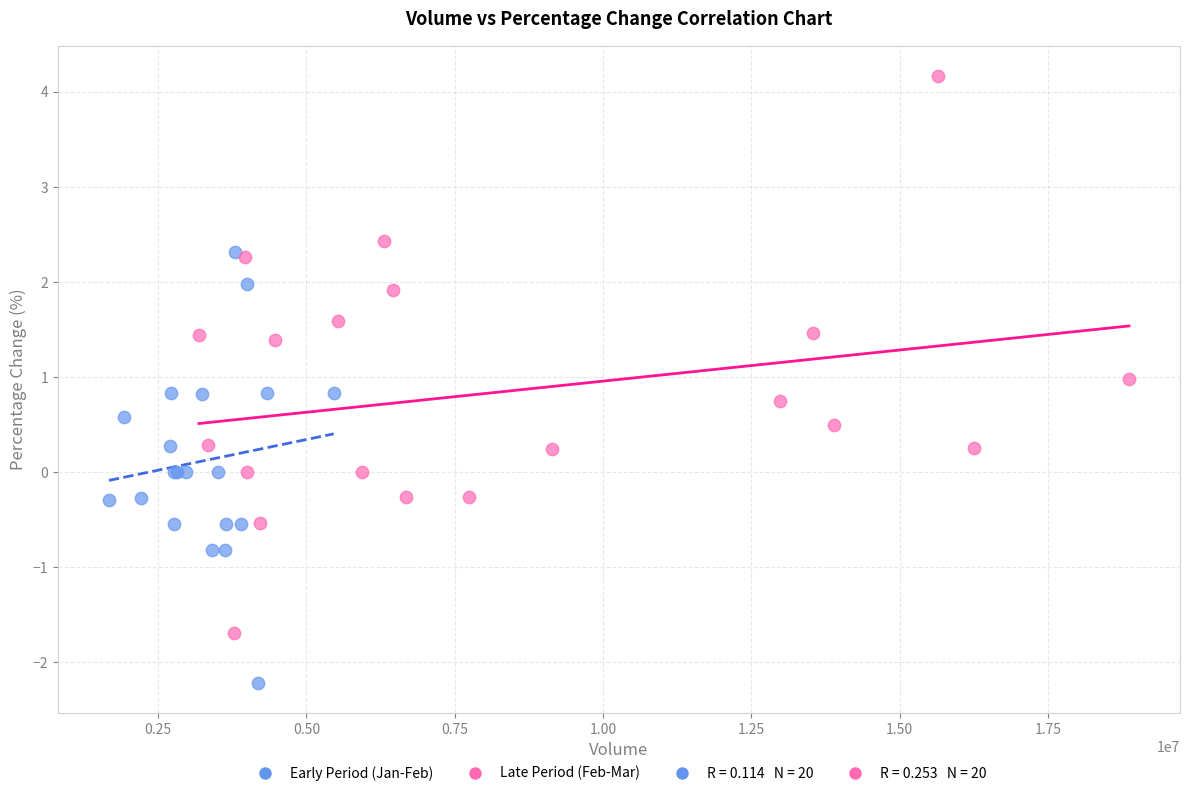

Which series has the widest spread of Y values?

Late Period (Feb-Mar)